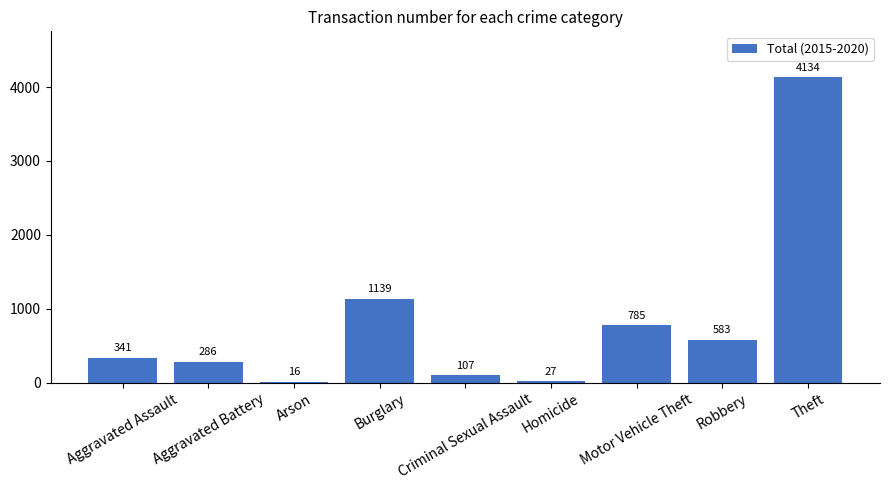

What position from the left is Theft?

9